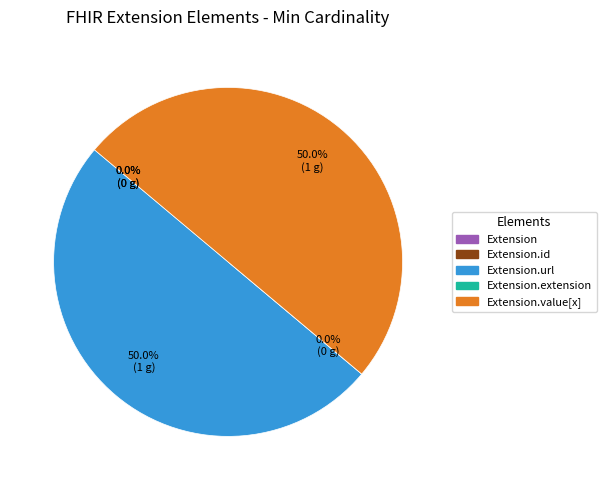

The Extension.url slice represents 38% of the pie. True or false?

False